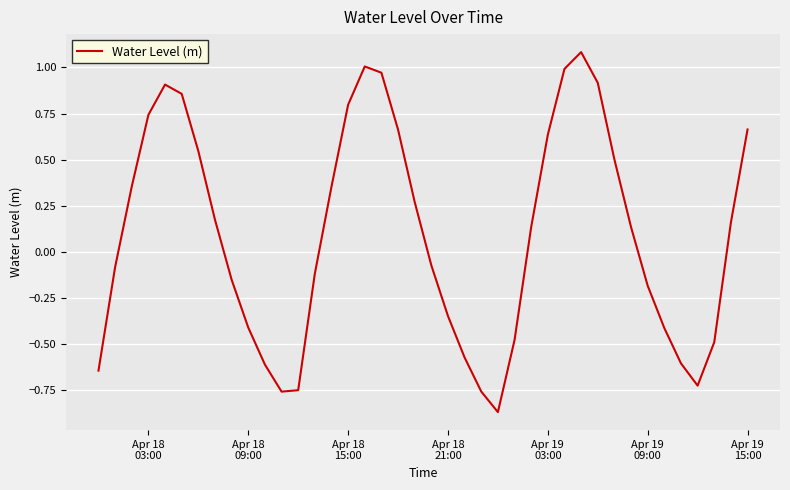

What is the difference between the second highest and minimum values?

1.9